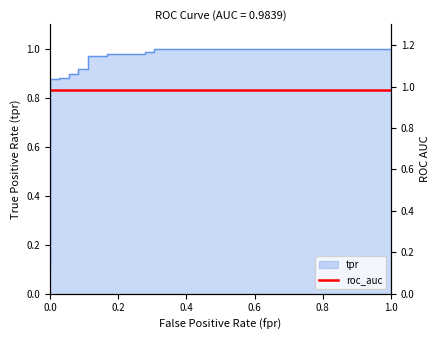

Count the number of categories in the chart.

38